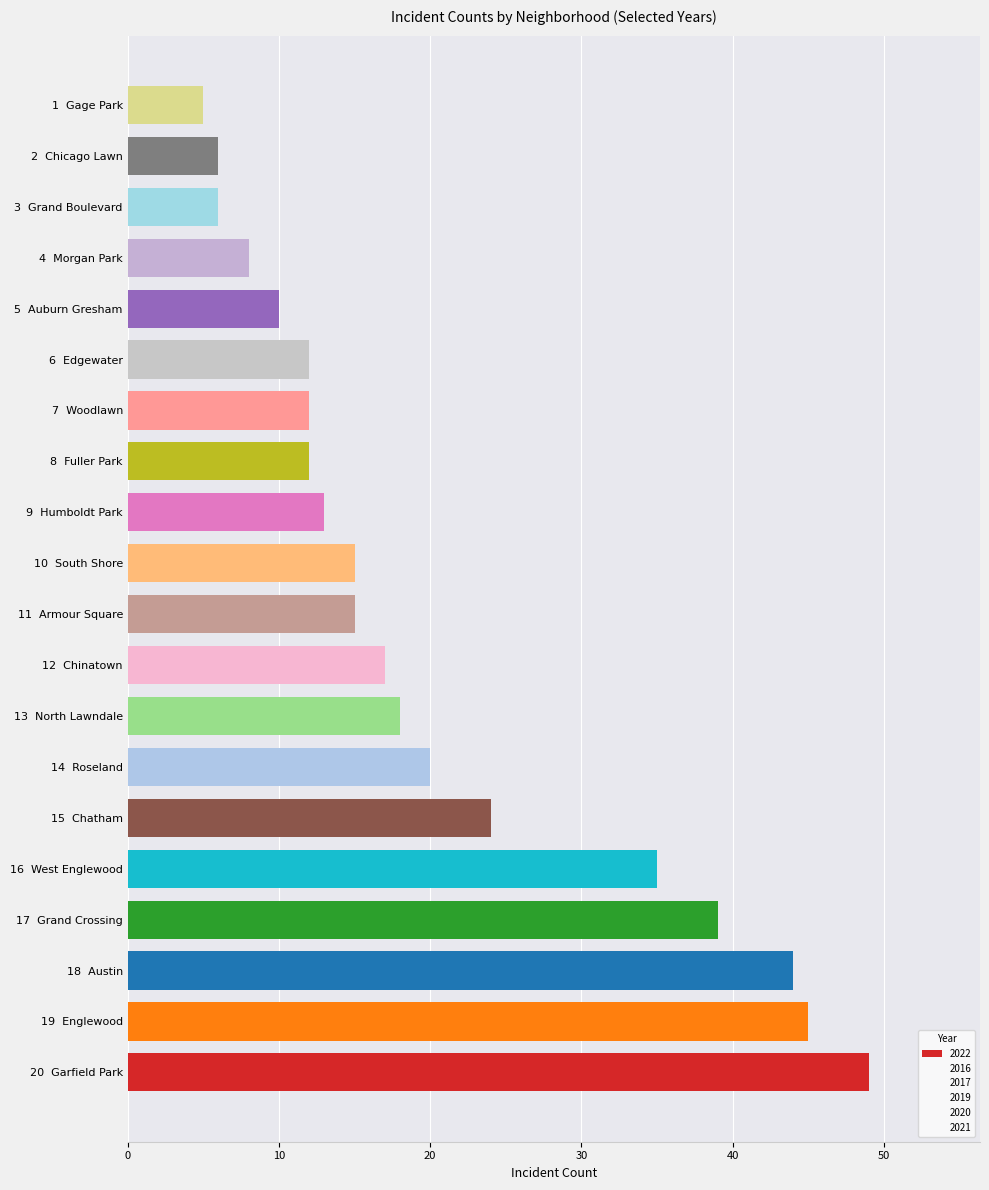

How many bars are there in total?

20